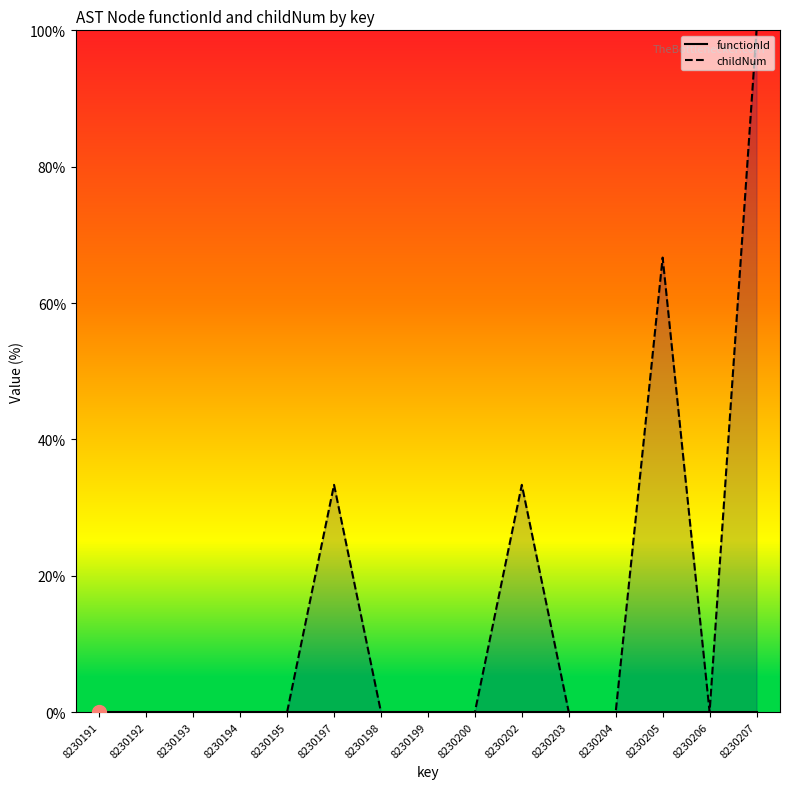

Does the chart have visible grid lines?

No